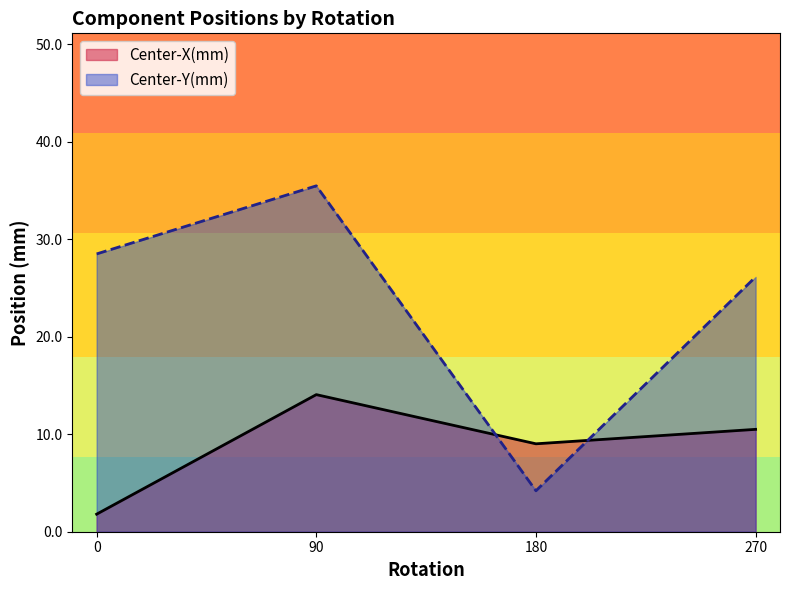

What is the maximum value shown in the chart?

35.5